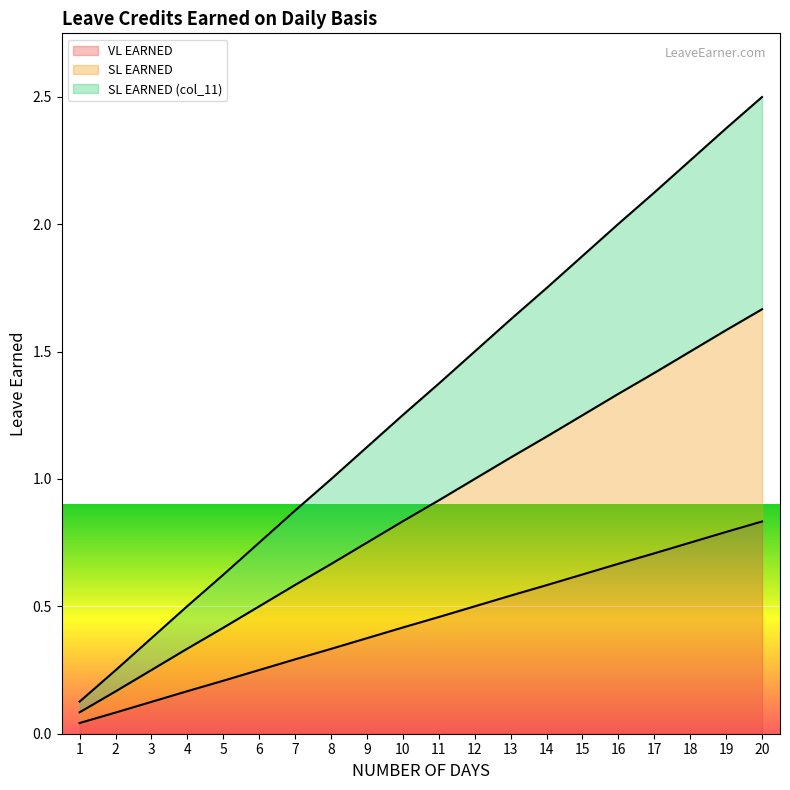

Does the chart display data point markers on the line(s)?

No